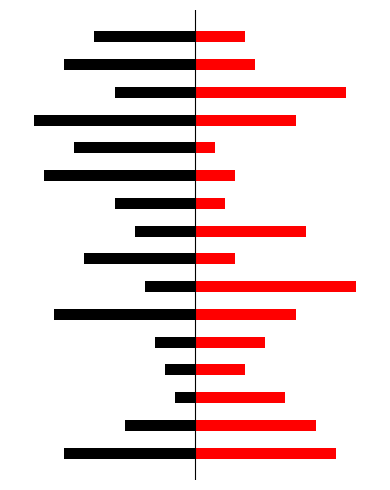

Is it true that col_2 equals -5 at 6?

True